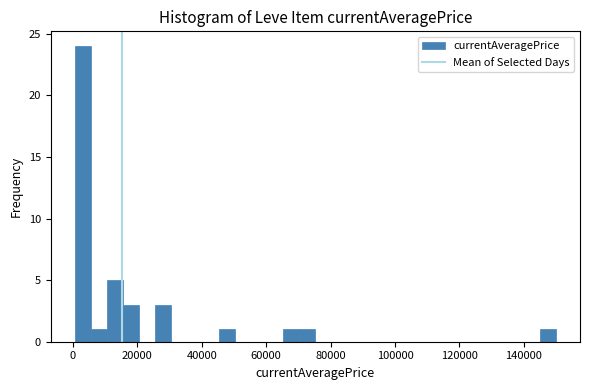

Read against the x-axis, roughly where is the centre of the tallest bar?

4000